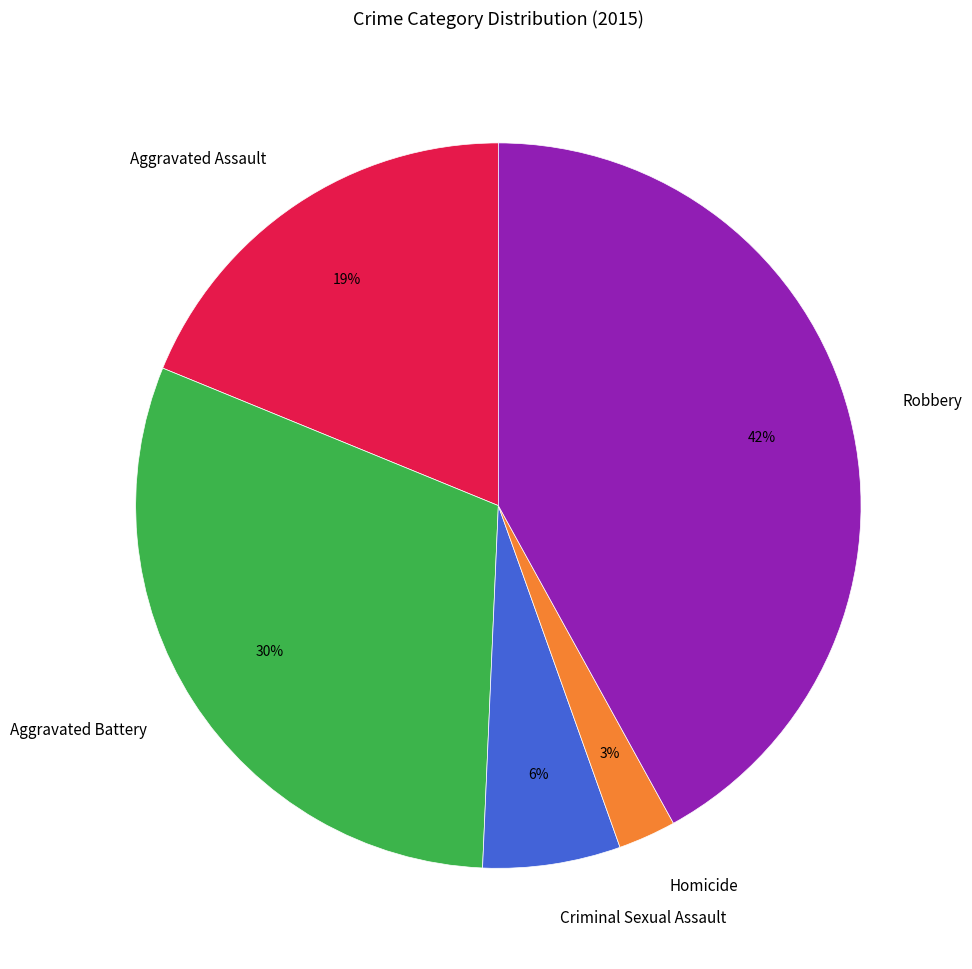

Does Robbery represent more than half of the total?

No